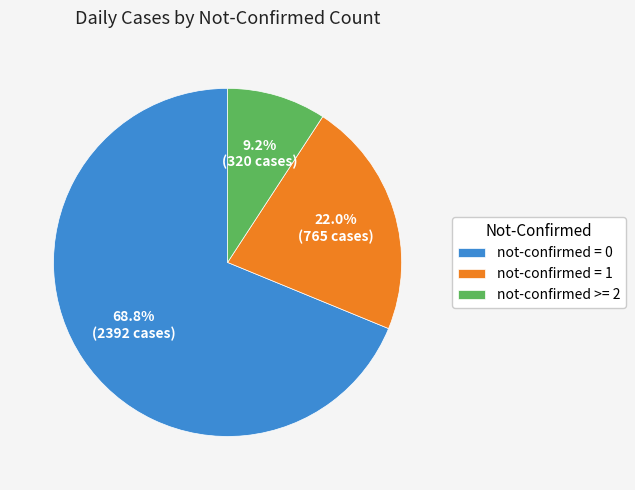

Rank the categories by value from highest to lowest.

not-confirmed = 0, not-confirmed = 1, not-confirmed >= 2